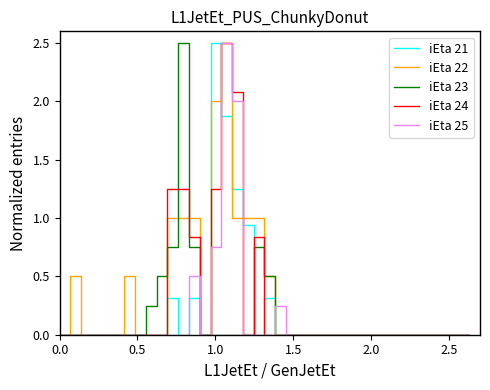

What is the difference between the maximum and minimum values in the iEta 23 series?

2.5